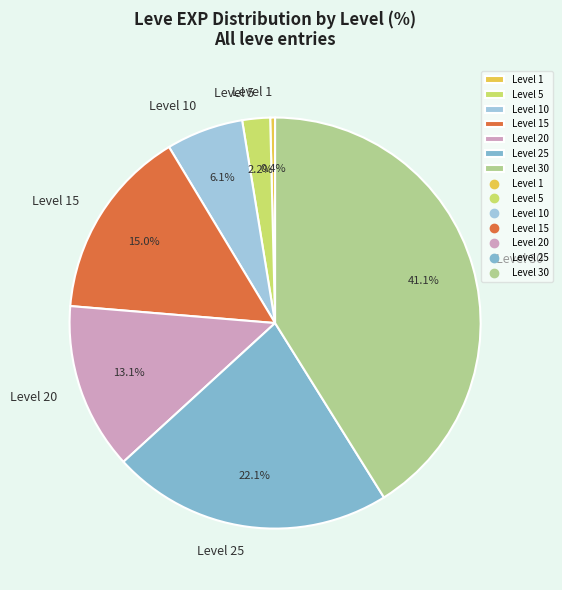

Is the sum of Level 15 and Level 10 greater than half?

No